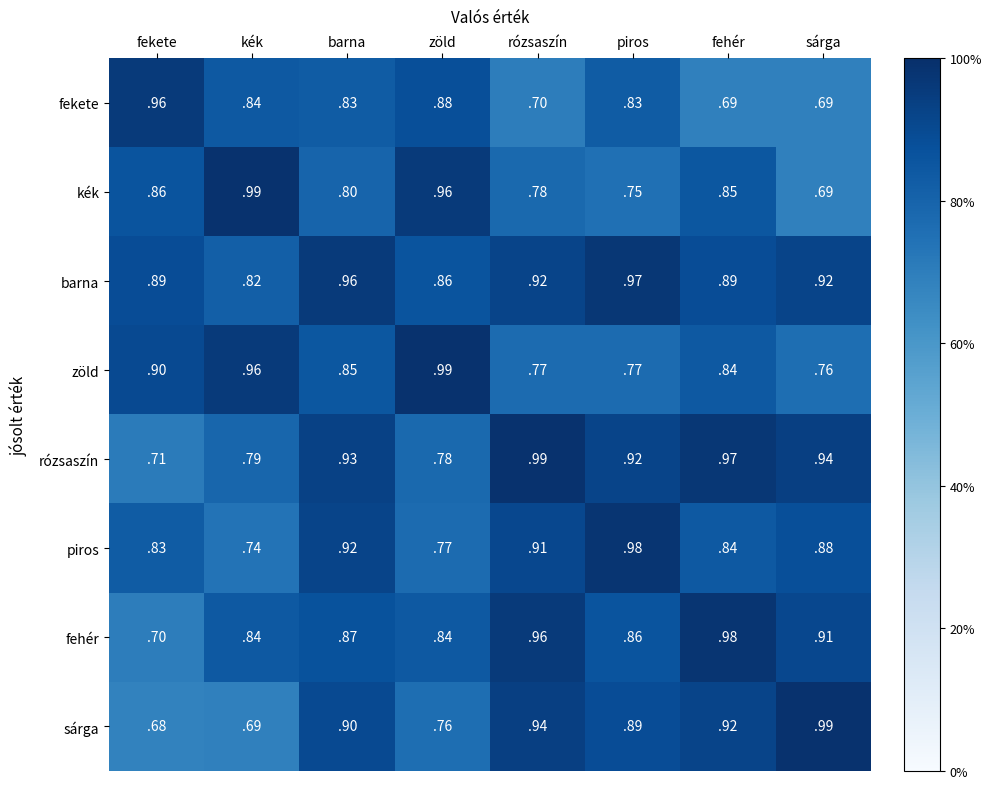

Which label corresponds to the smallest value in the chart?

fekete